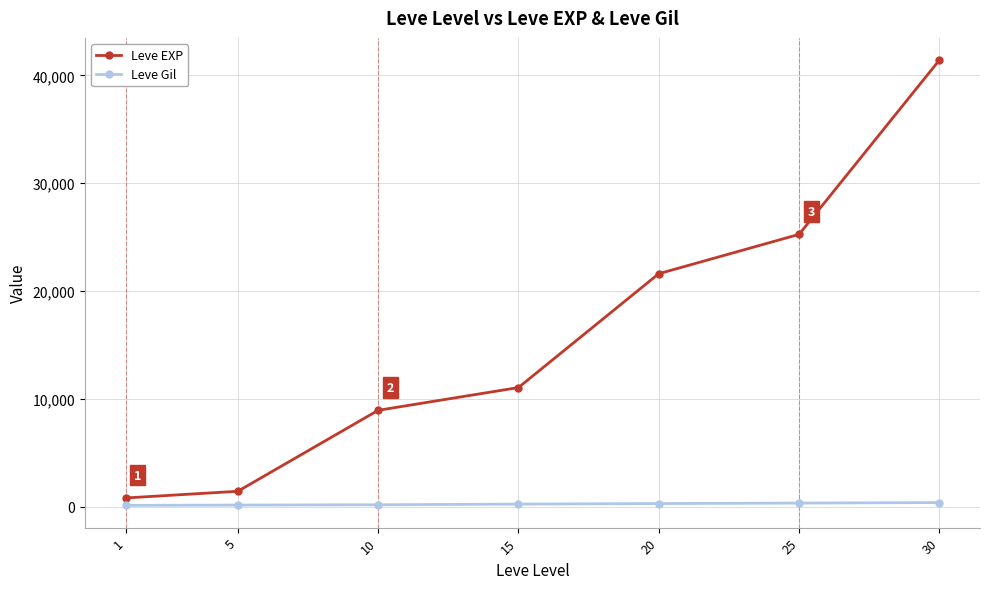

True or false: Leve EXP has more than 0 points higher than both neighbors.

False